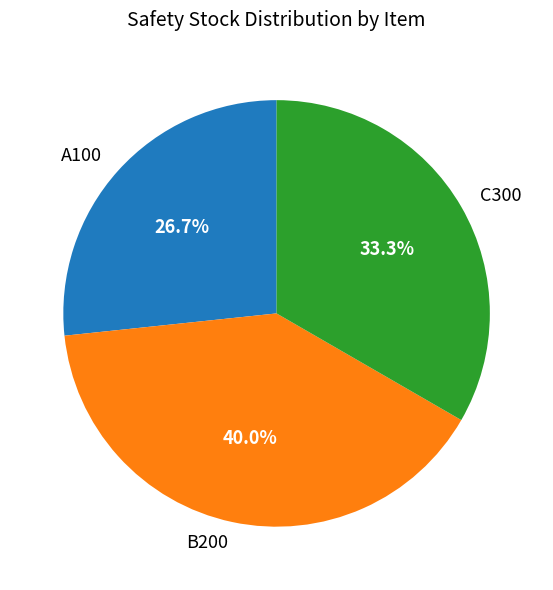

To the nearest percent, what is the difference between the B200 and C300 slice percentages?

7%